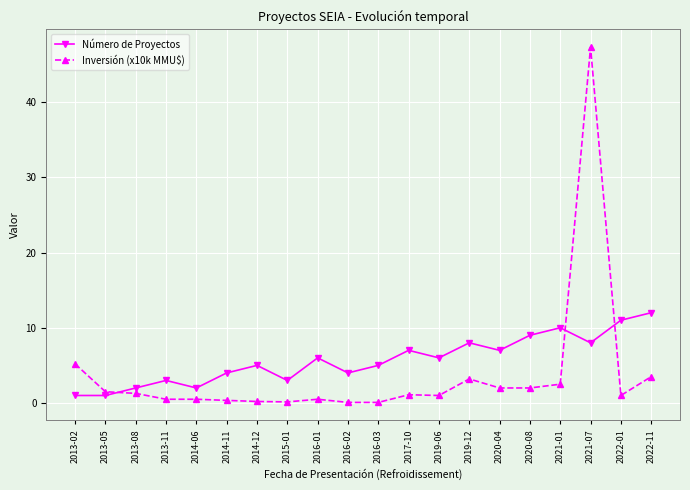

At which category does the chart reach its peak across all series?

2021-07